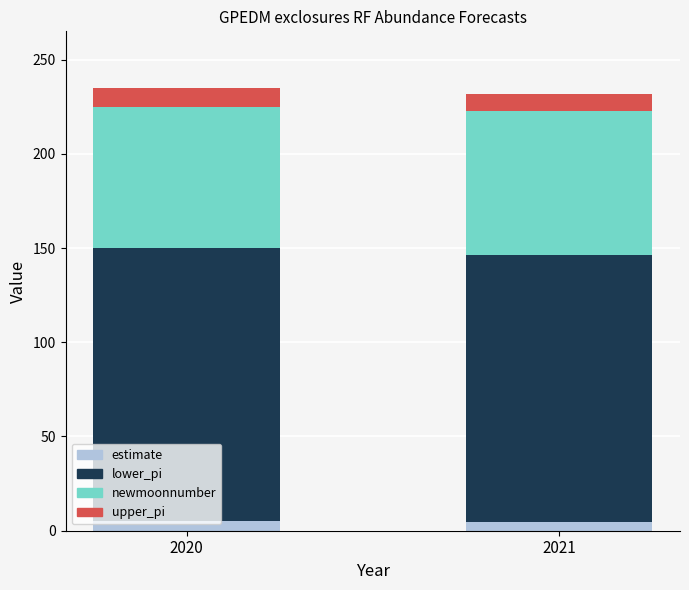

How many categories are shown in the chart?

2